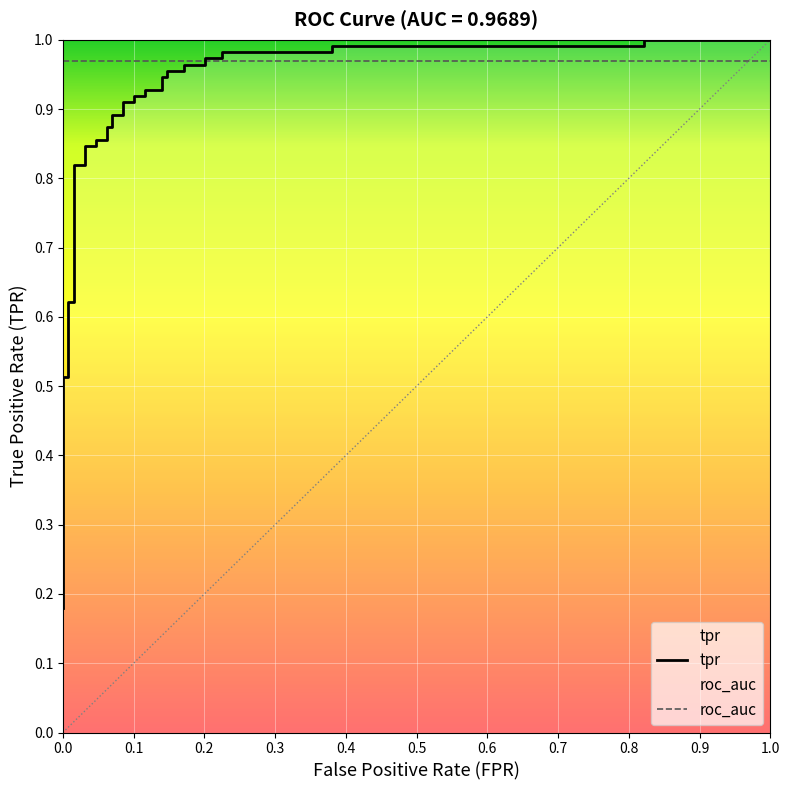

What is the difference between the maximum and minimum values?

0.8